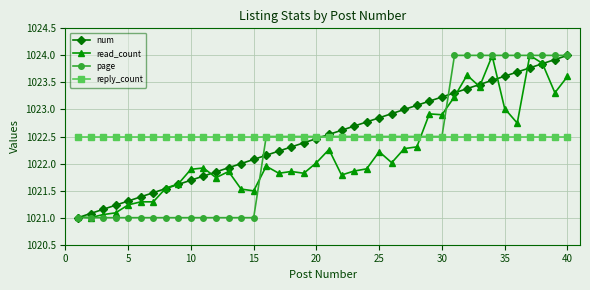

Count the number of data series in this chart.

4